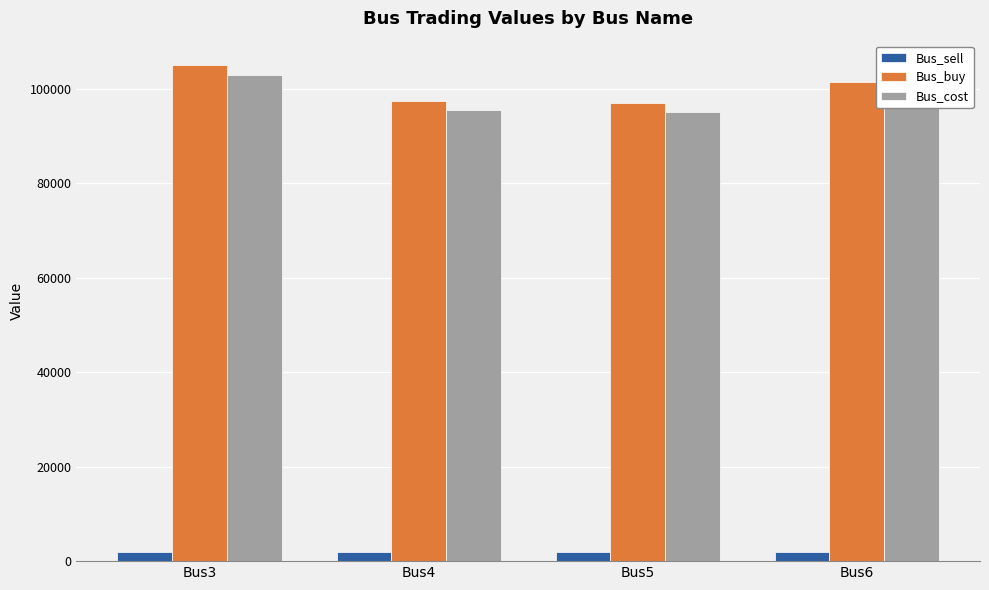

What is the value of the Bus_buy bar at the 3rd from the left?

97021.8